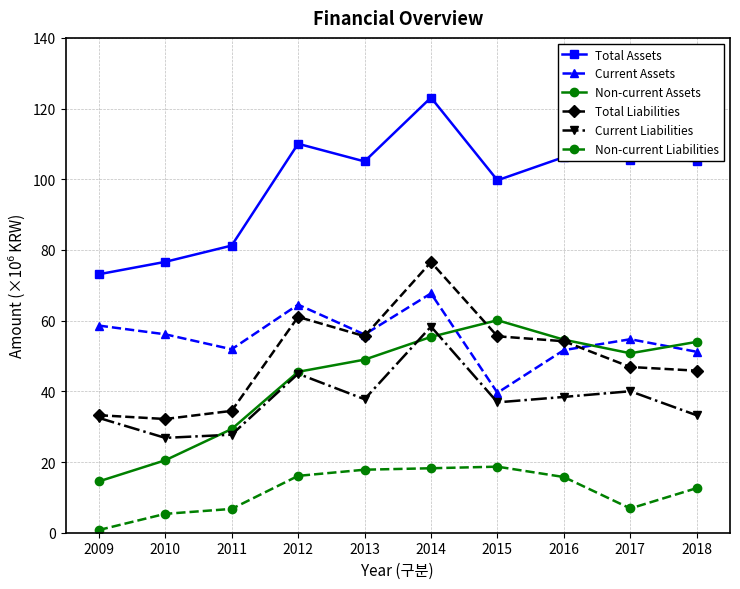

Which series changed the most between 2009 and 2014?

Total Assets